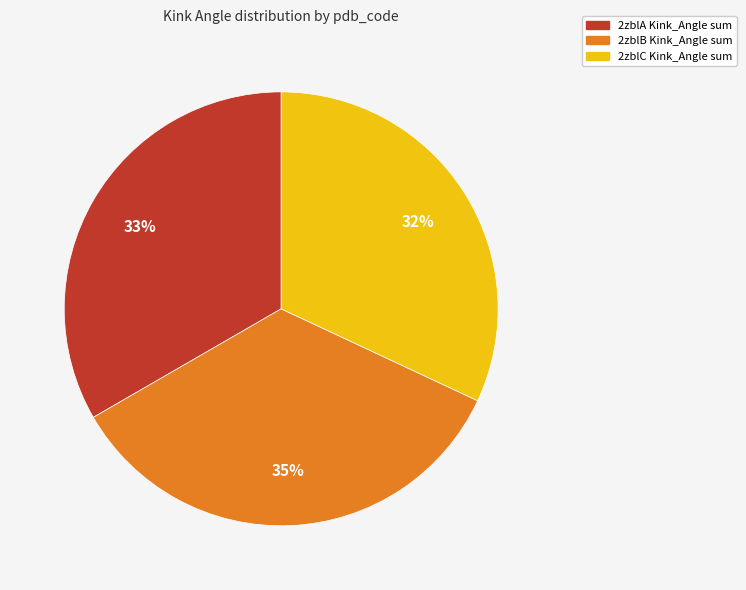

To the nearest percent, what is the difference between the largest and smallest slice percentages?

3%